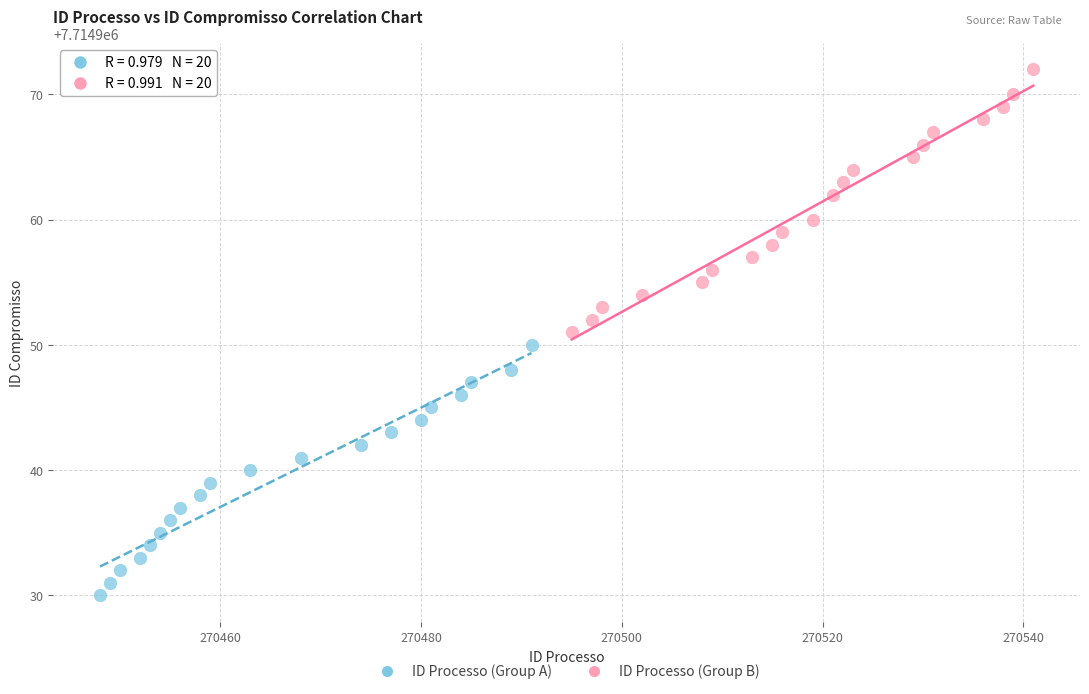

Which series contains the lowest Y value?

ID Processo (Group A)